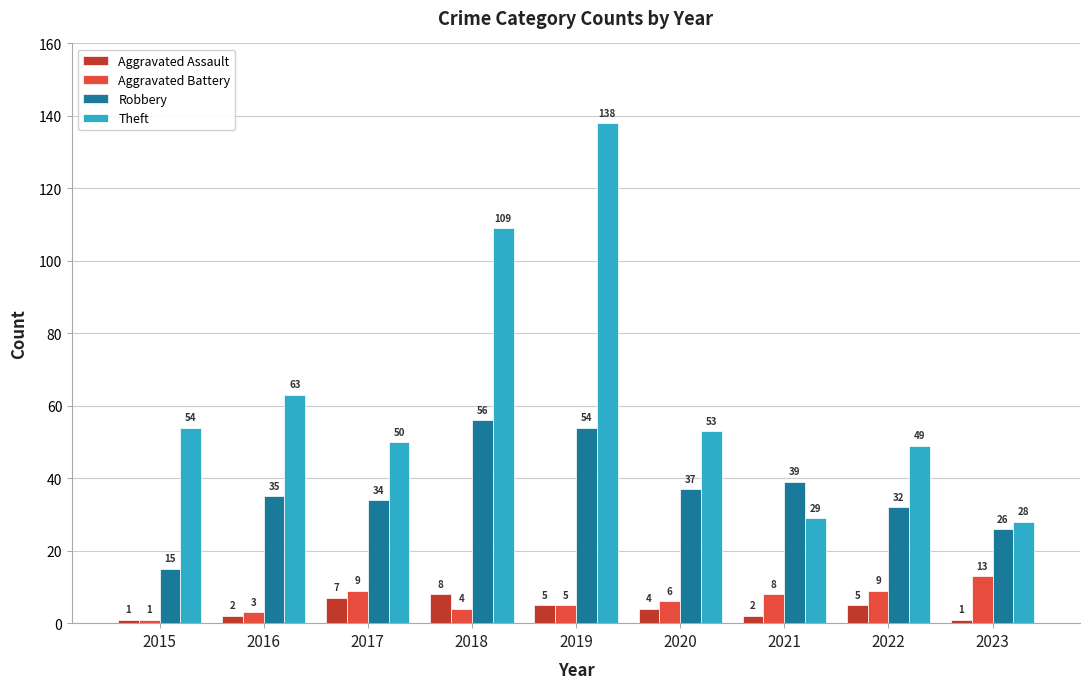

What is the difference between the Robbery values at 2020 and 2015?

22